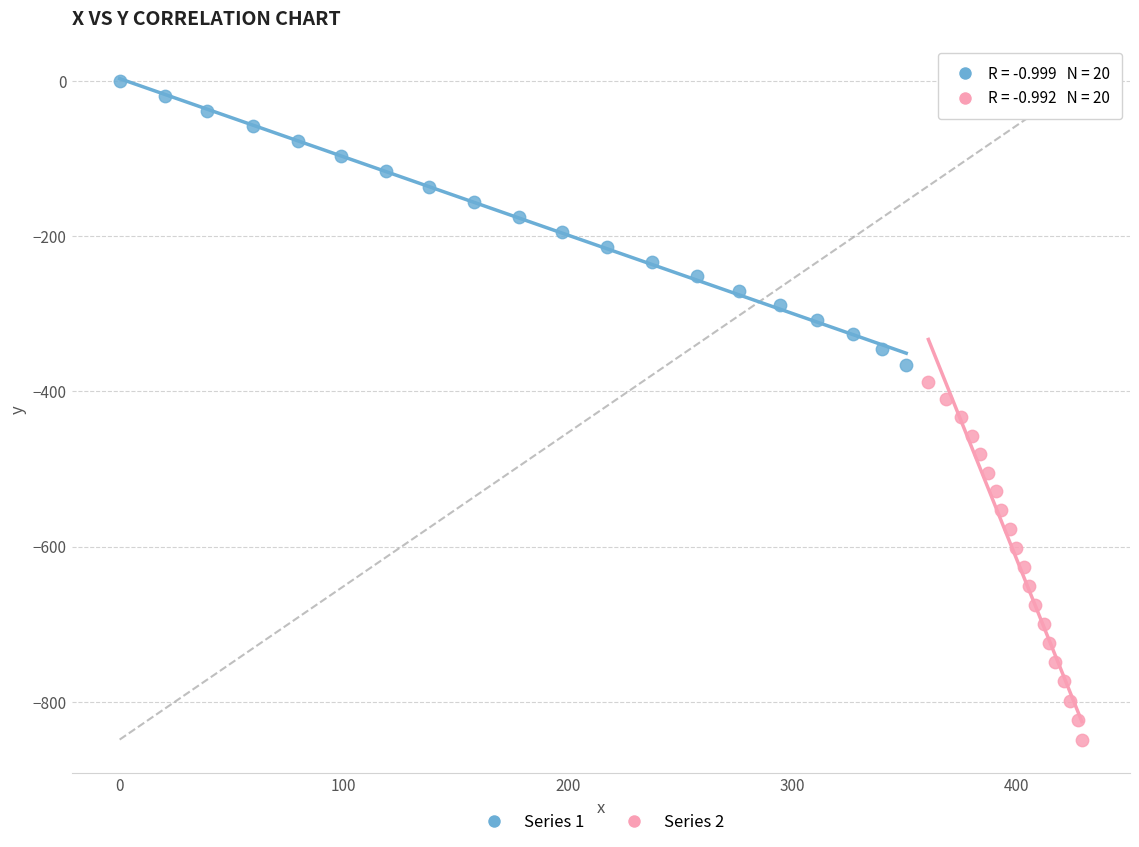

Which series has the largest Y range (max minus min)?

Series 2